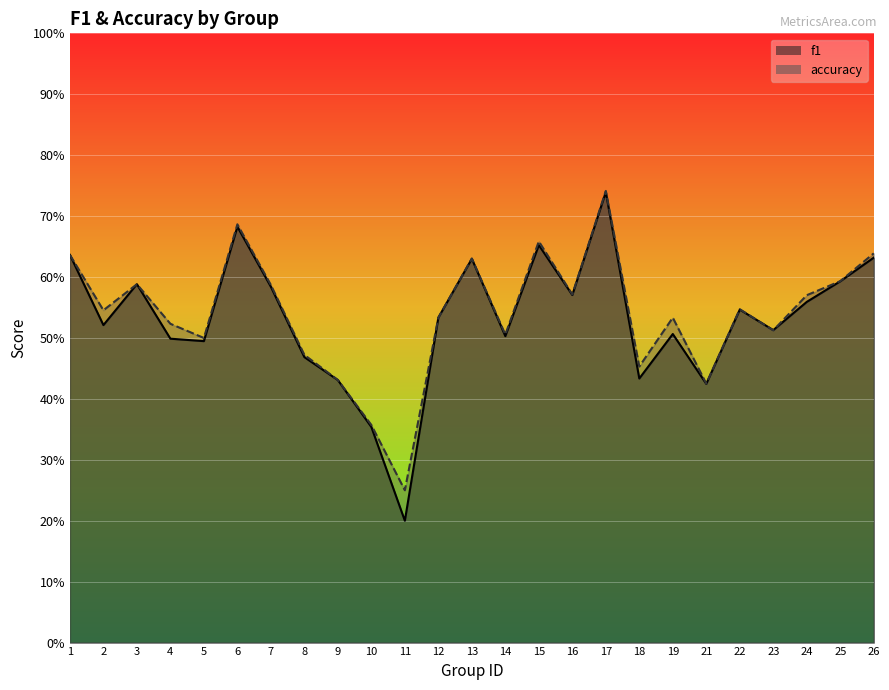

What is the value of the accuracy point at the 8th from the left?

0.5